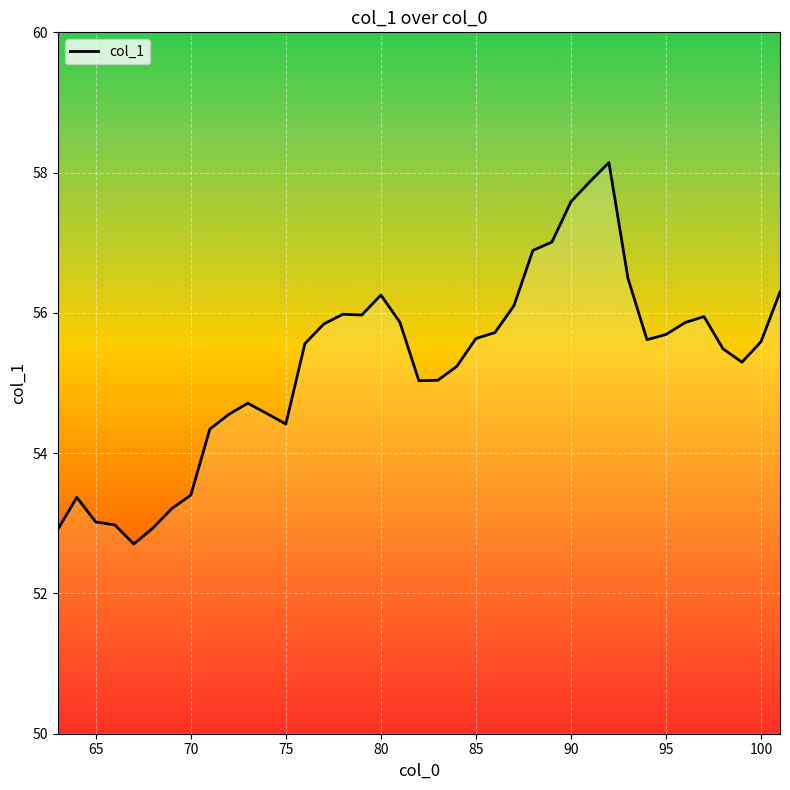

What is the maximum value shown in the chart?

58.1